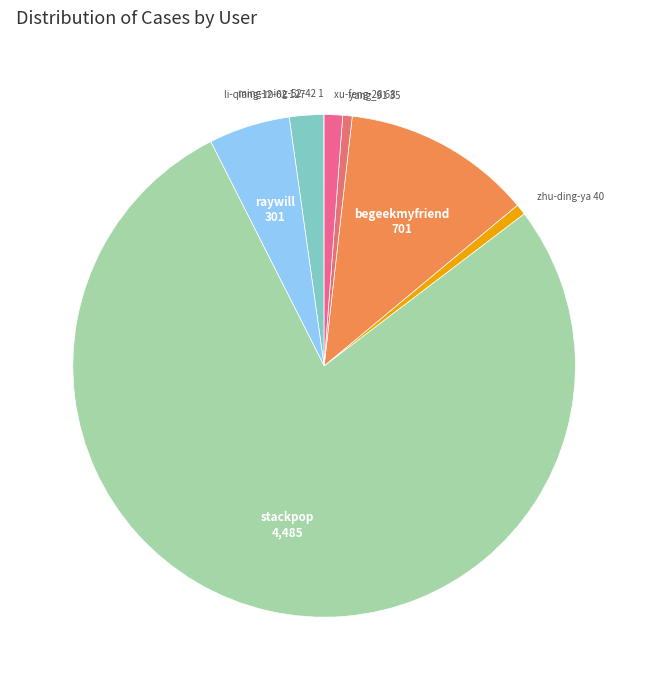

Do zhu-ding-ya and yang_91 together represent more than half of the pie?

No